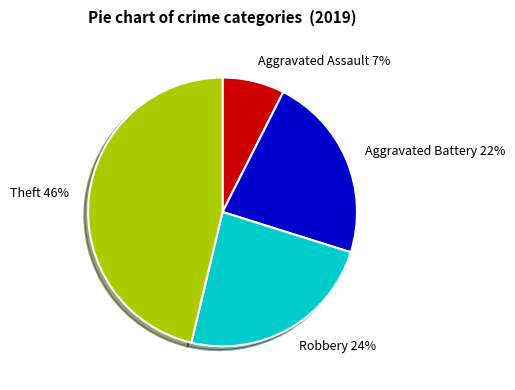

What is the ratio of the value at Aggravated Assault to the value at Aggravated Battery?

0.3